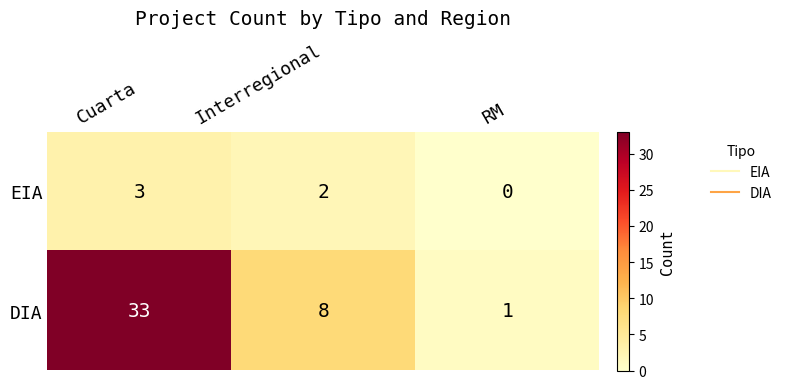

The value of DIA at RM is 1. True or false?

True